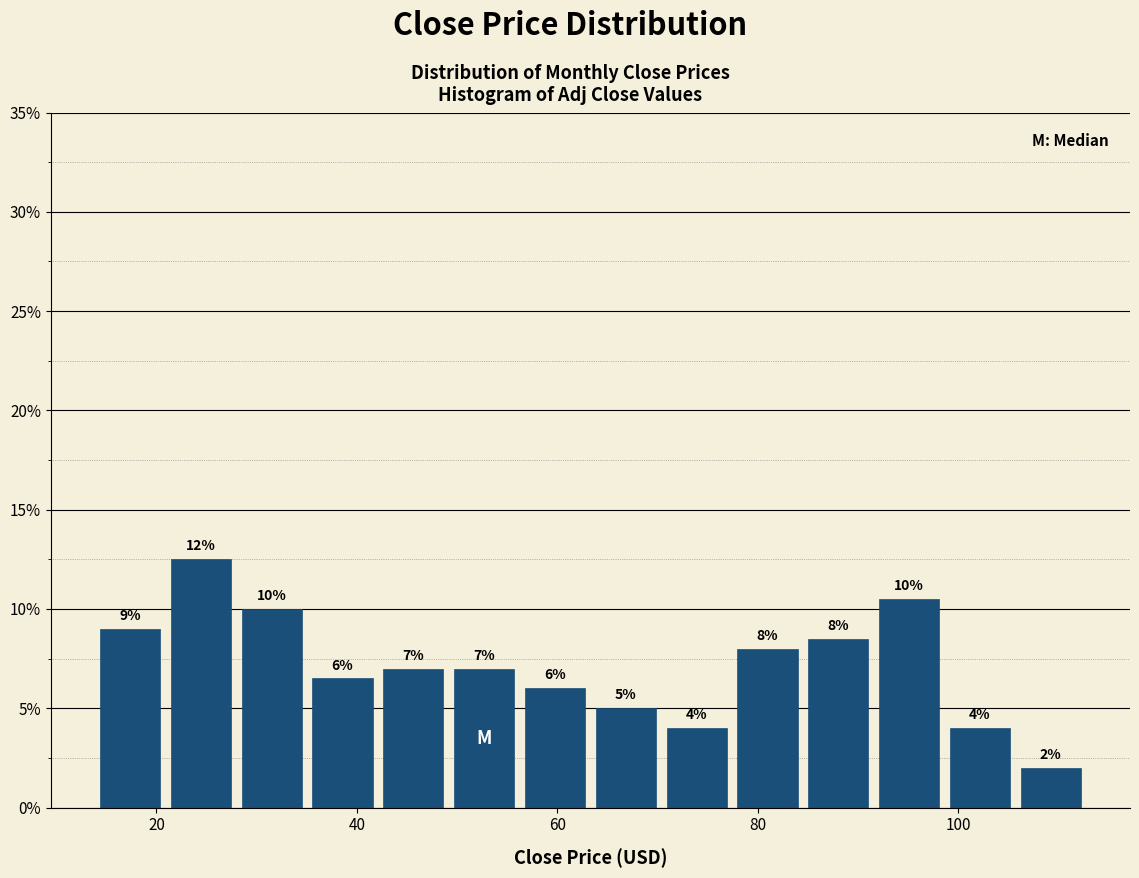

Read against the x-axis, roughly where is the centre of the tallest bar?

24